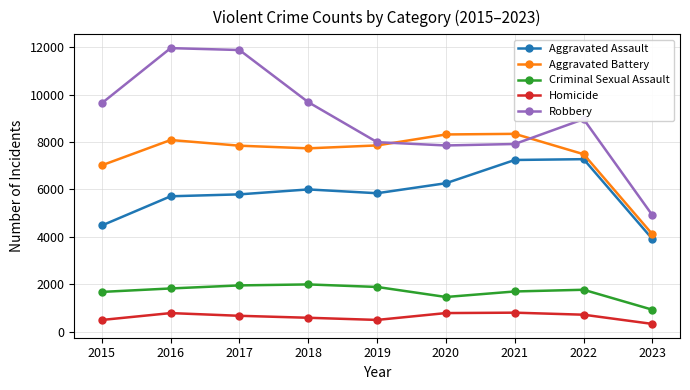

What is the average value of the Homicide series?

631